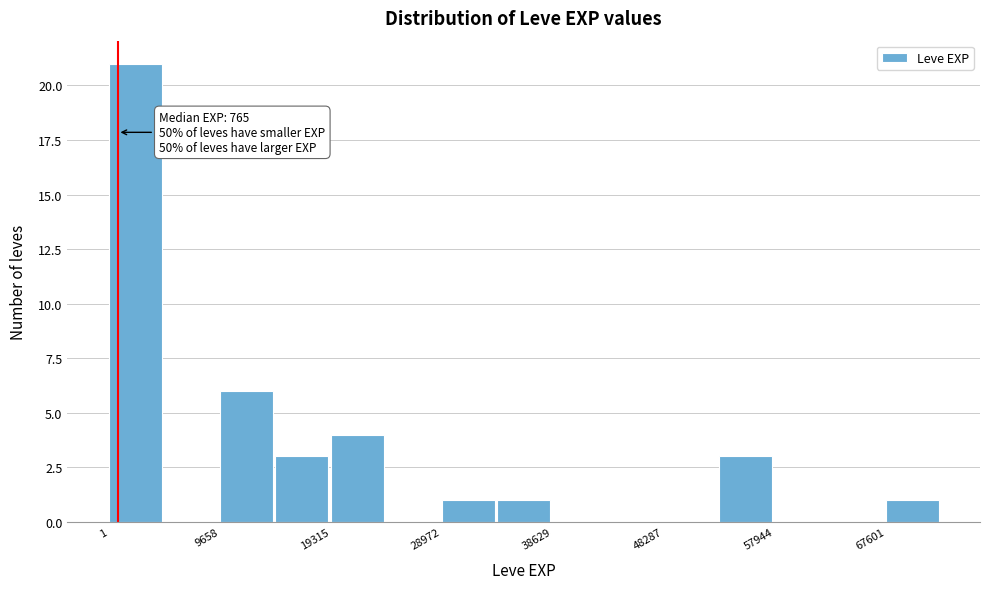

Over which range of the x-axis is the bar tallest?

0 to 5000